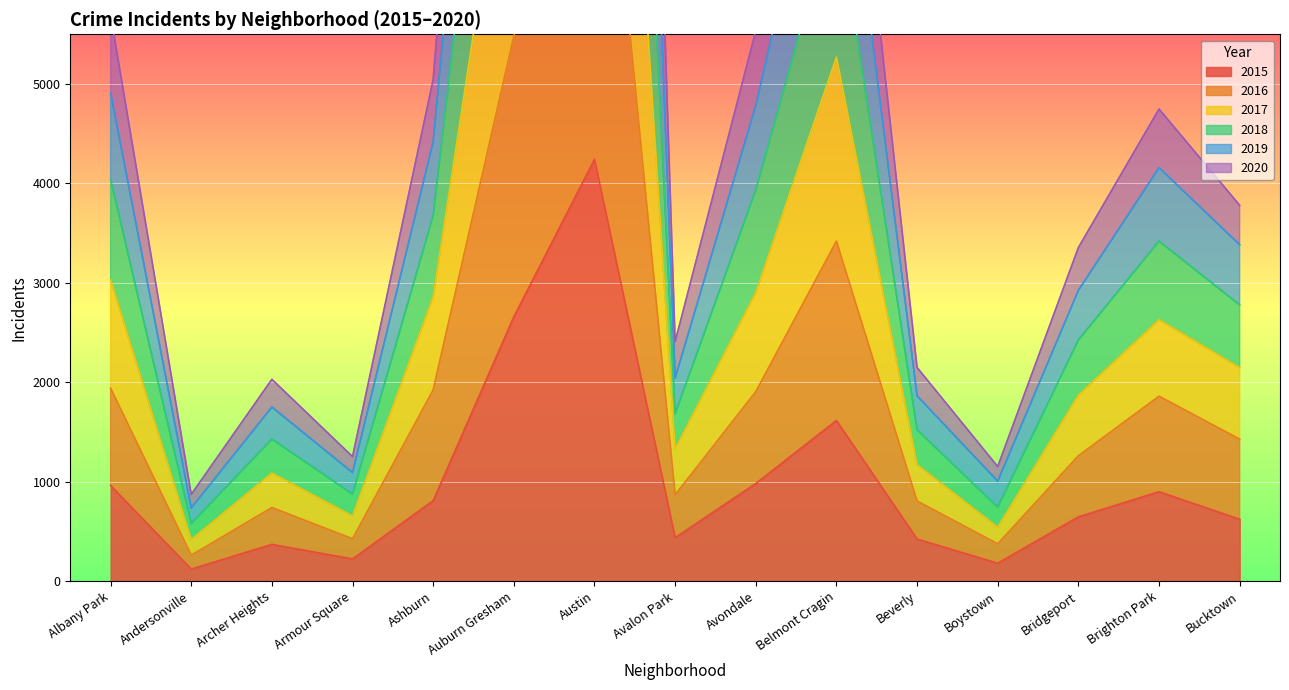

At which label is 2020 closest to 9448?

Auburn Gresham